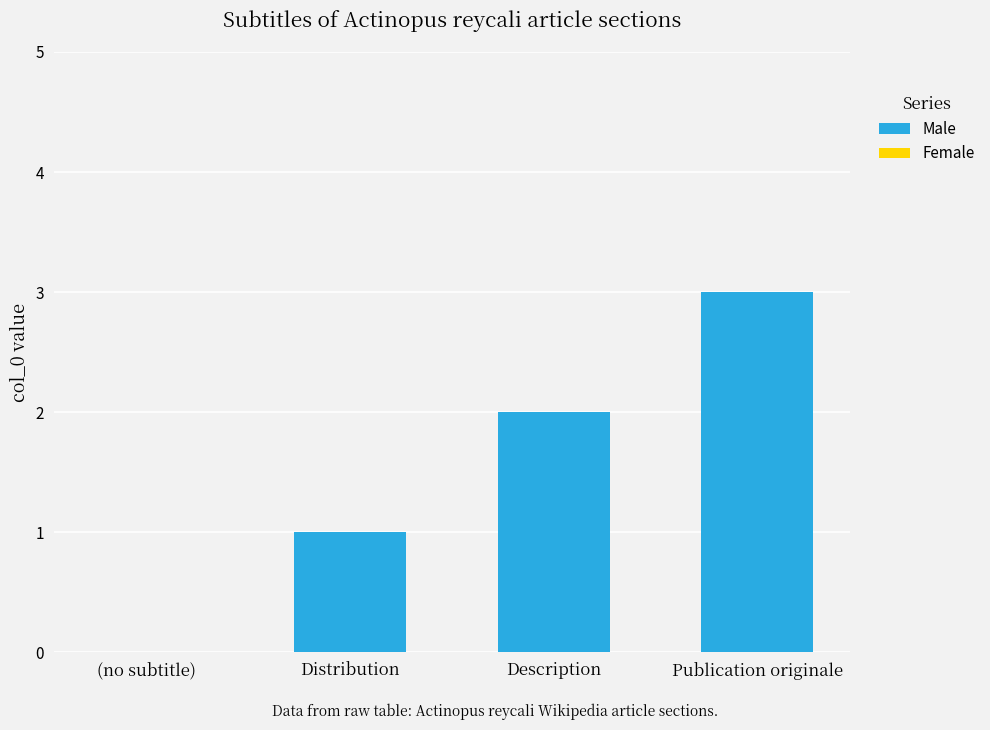

Are the bars grouped side by side (vs. stacked)?

No